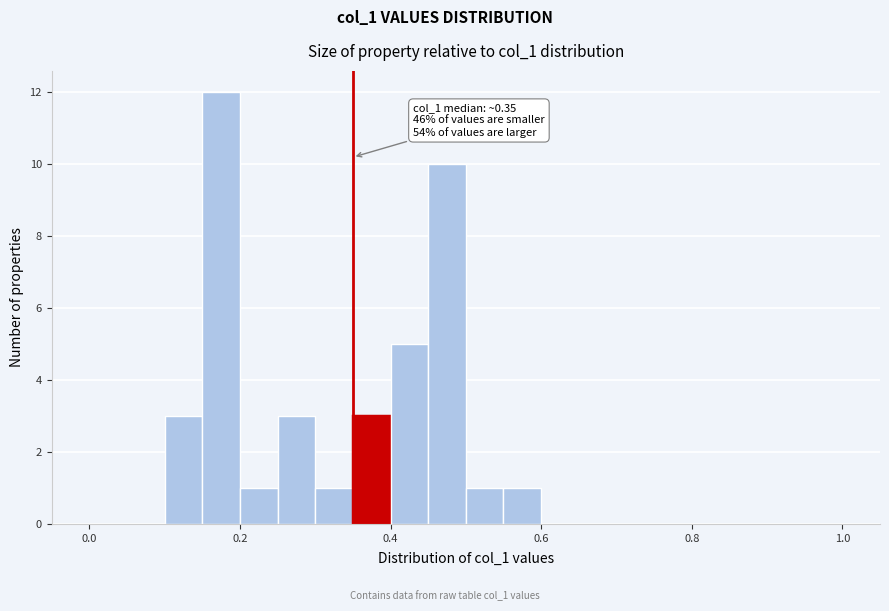

Around what value on the x-axis is the tallest bar? Give the approximate position of its centre, as read against the axis.

0.18